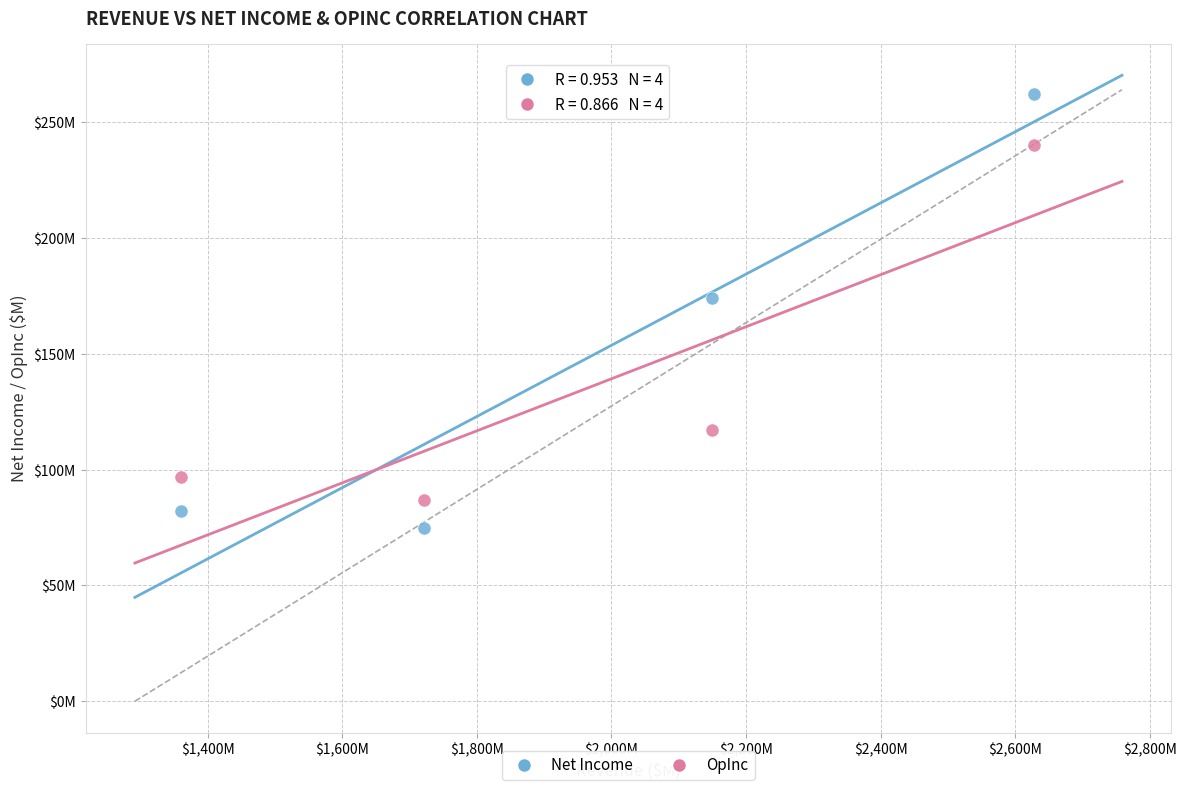

Which series has the widest spread of Y values?

Net Income